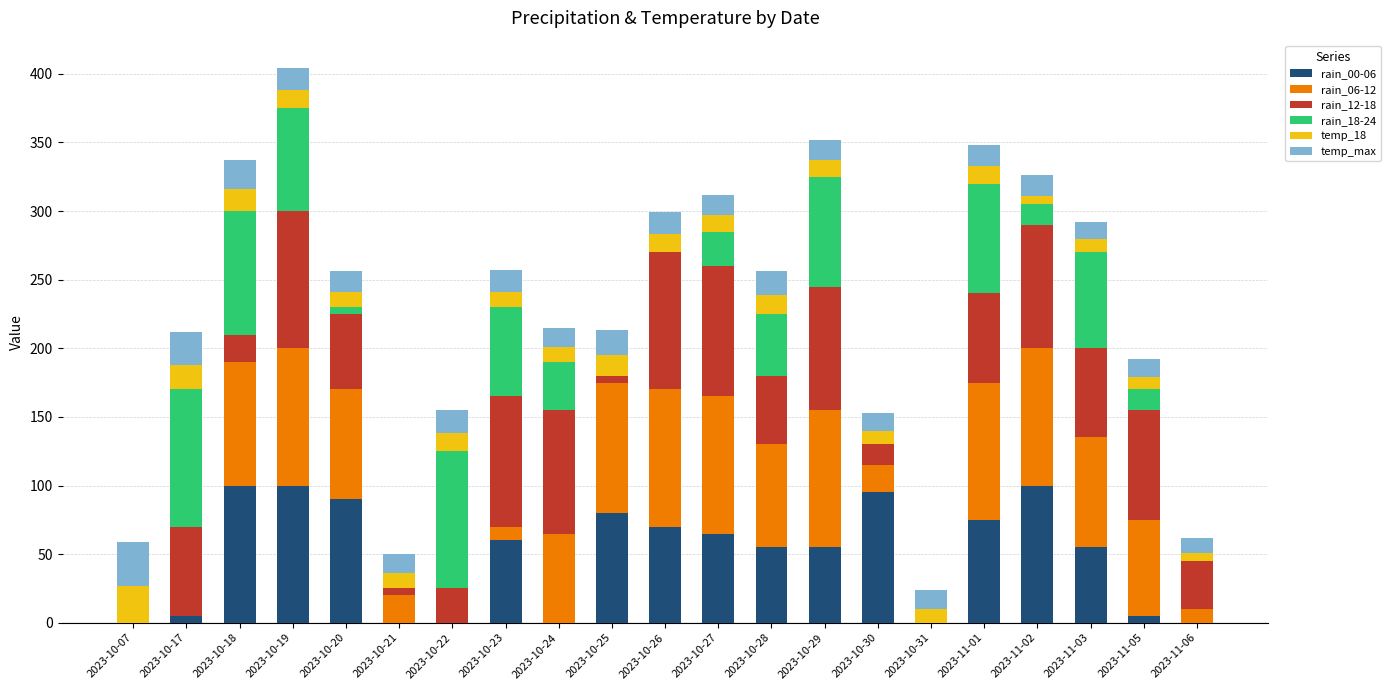

The value of rain_00-06 at 2023-11-06 is 0. True or false?

True